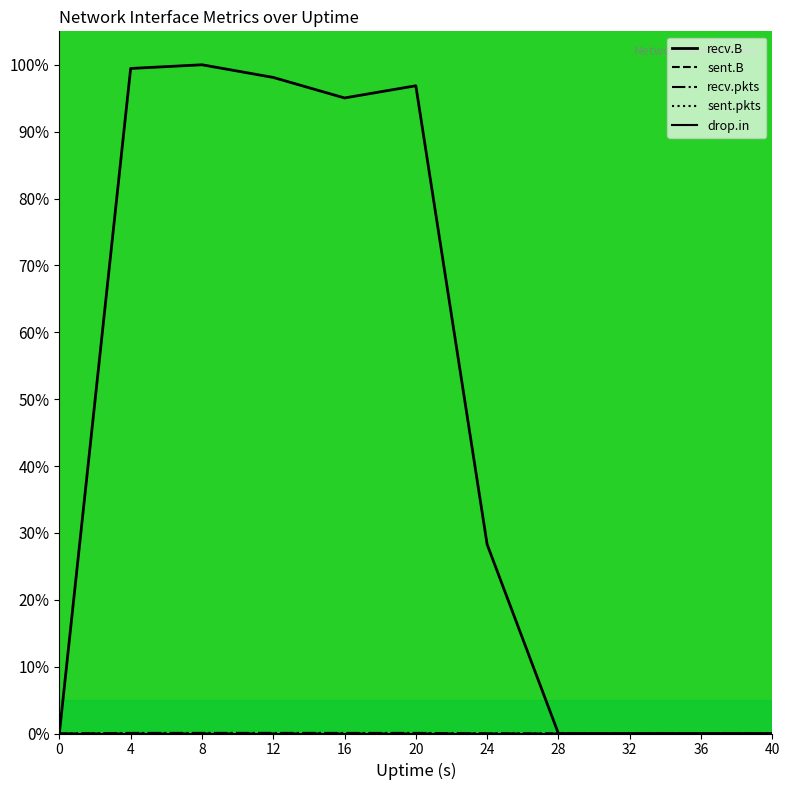

What is the difference between the highest and lowest values at 16?

95.0